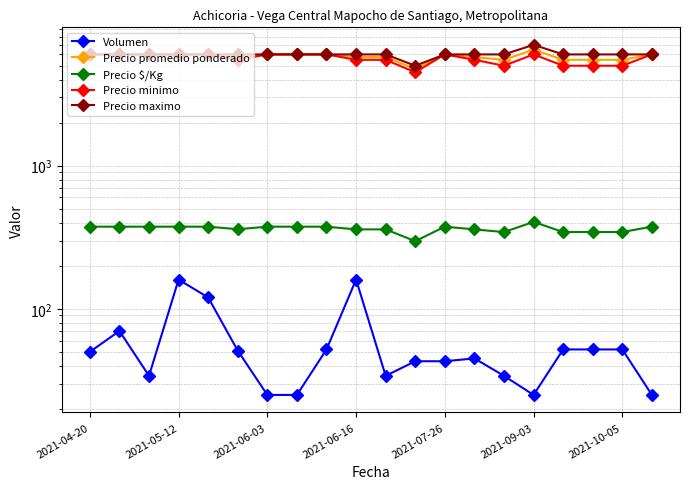

Reading right to left, what are all the values shown in this chart?

Volumen: 25	52	52	52	25	34	45	43	43	34	160	52	25	25	51	120	160	34	70	50
Precio promedio ponderado: 6000	5500	5500	5500	6480	5500	5744	6000	4756	5750	5750	6000	6000	6000	5755	6000	6000	6000	6000	6000
Precio $/Kg: 375	344	344	344	405	344	359	375	297	359	359	375	375	375	360	375	375	375	375	375
Precio minimo: 6000	5000	5000	5000	6000	5000	5500	6000	4500	5500	5500	6000	6000	6000	5500	6000	6000	6000	6000	6000
Precio maximo: 6000	6000	6000	6000	7000	6000	6000	6000	5000	6000	6000	6000	6000	6000	6000	6000	6000	6000	6000	6000